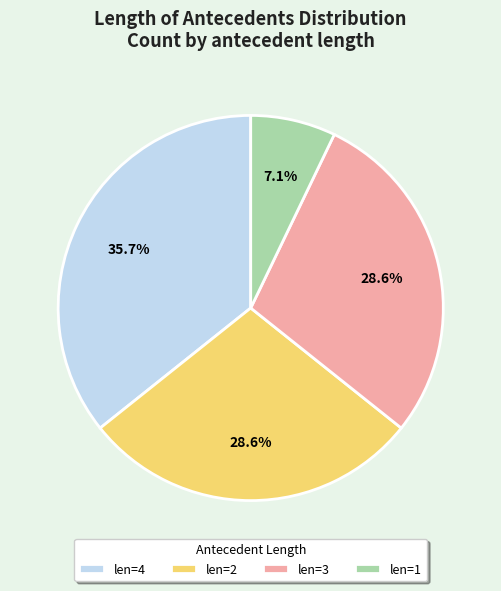

To the nearest percent, what is the difference between the largest and smallest slice percentages?

29%